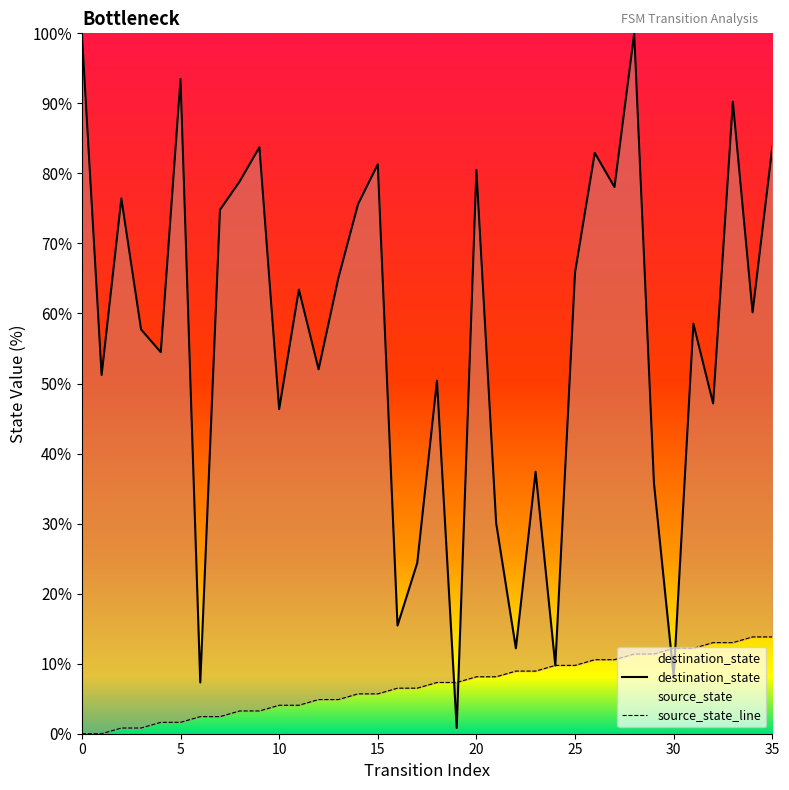

Between 4 and 11, which series saw the biggest shift?

destination_state